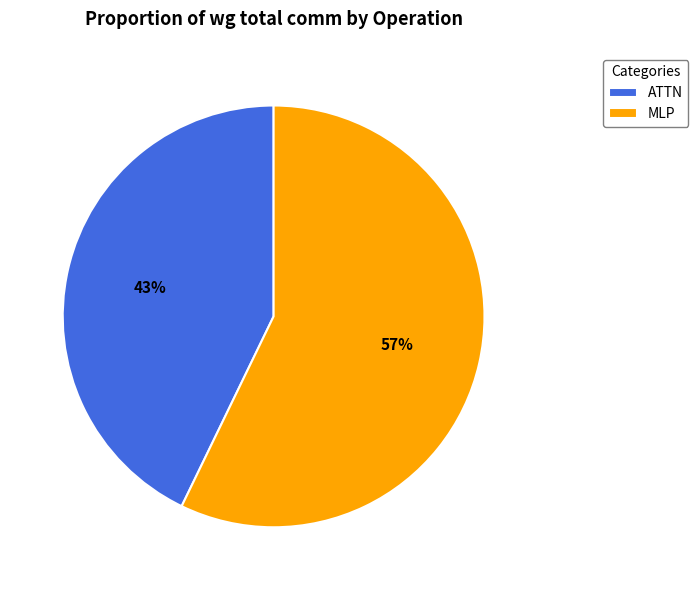

Which category has the biggest portion of the pie?

MLP